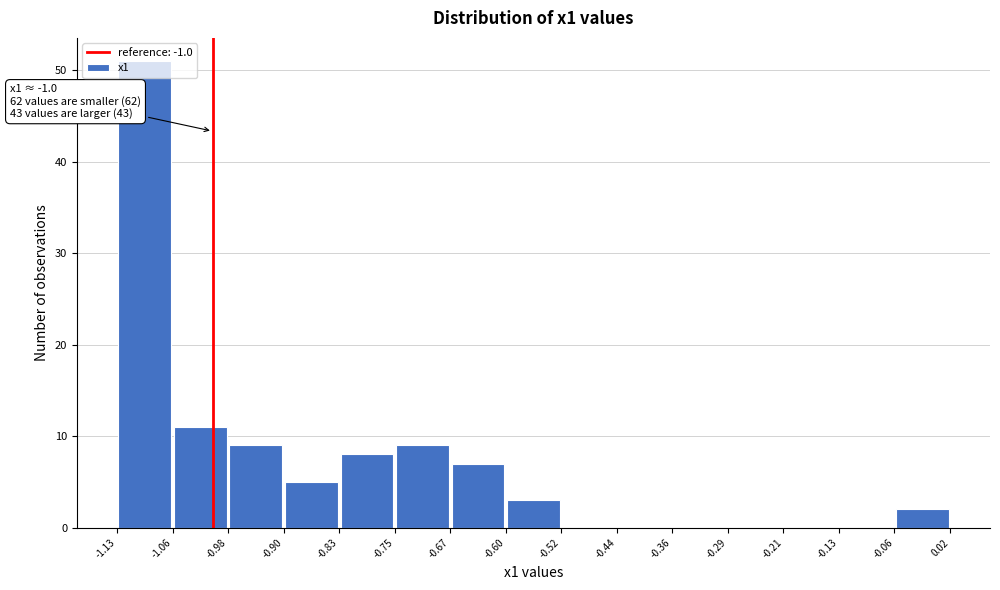

Over which range of the x-axis is the bar tallest?

-1.13 to -1.06